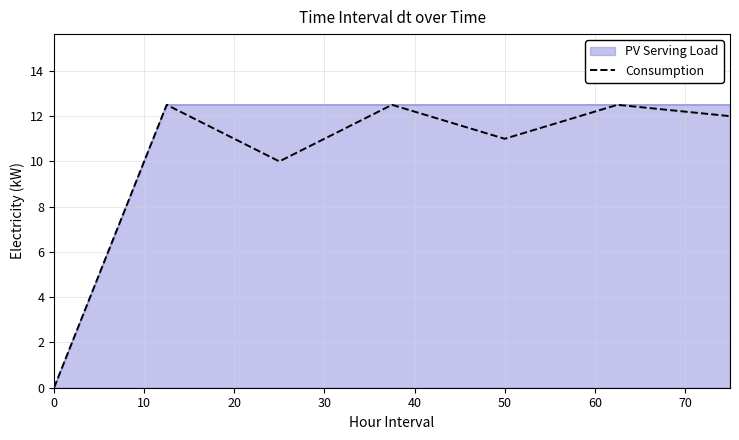

List the series in order of their overall mean, highest first.

PV Serving Load, Consumption